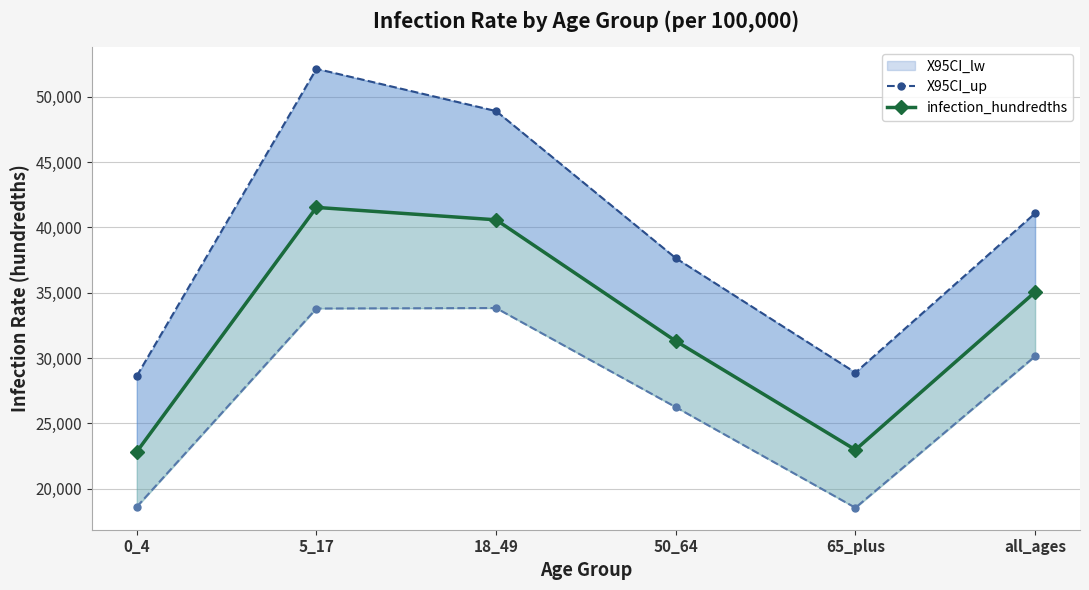

In infection_hundredths, how many points are lower than both neighbors (excluding endpoints)?

1